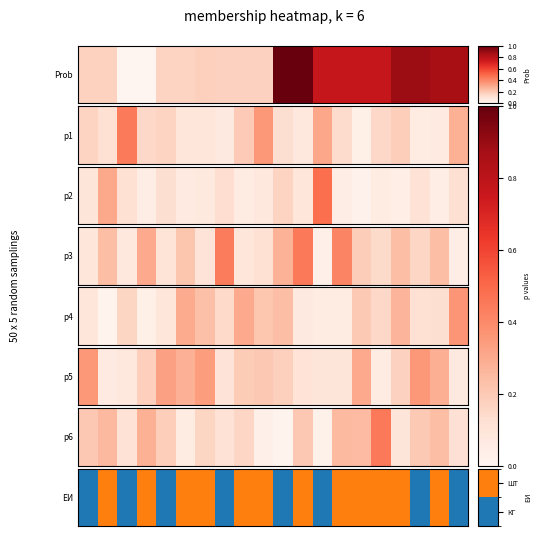

Between 9 and 4, which is larger?

9